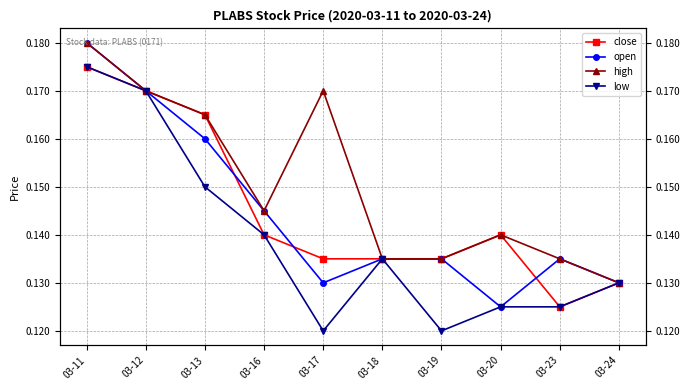

Reading right to left, what are all the values shown in this chart?

close: 0.1	0.1	0.1	0.1	0.1	0.1	0.1	0.2	0.2	0.2
open: 0.1	0.1	0.1	0.1	0.1	0.1	0.1	0.2	0.2	0.2
high: 0.1	0.1	0.1	0.1	0.1	0.2	0.1	0.2	0.2	0.2
low: 0.1	0.1	0.1	0.1	0.1	0.1	0.1	0.1	0.2	0.2